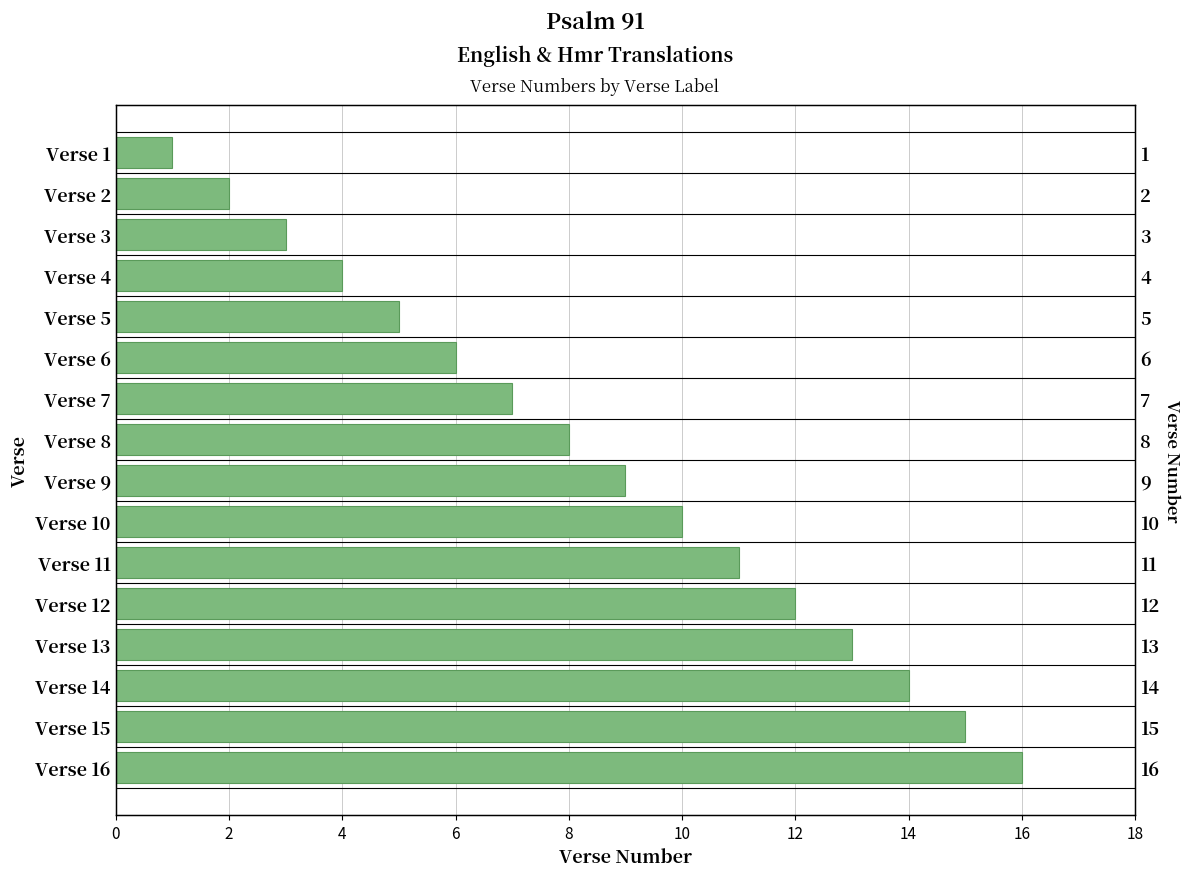

What is the maximum value shown in the chart?

16